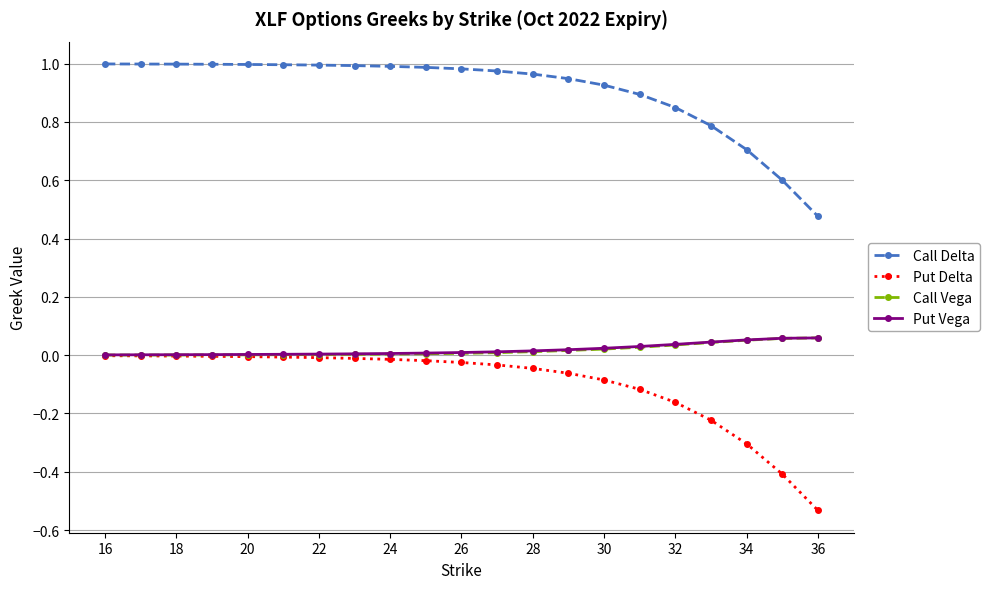

Which series has the widest spread of values?

Put Delta